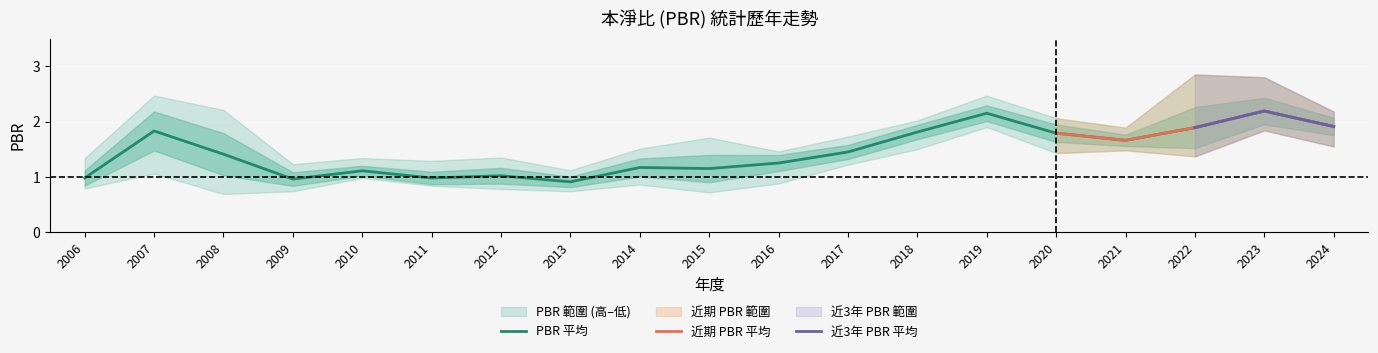

In PBR_low, how many points are higher than both neighbors (excluding endpoints)?

6